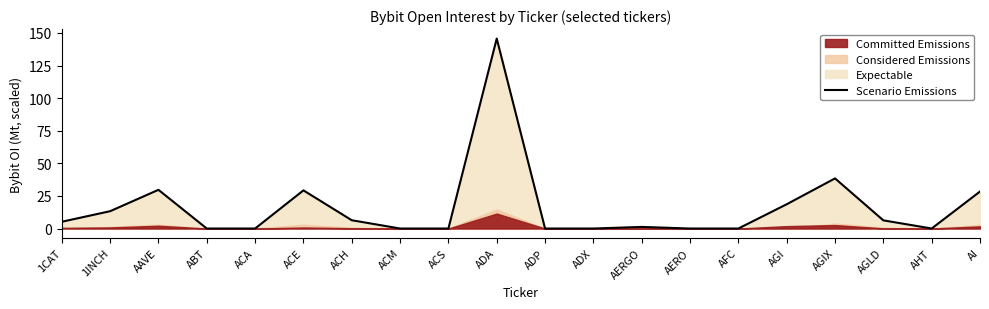

Reading right to left, list all the values displayed in this chart.

28.4	0.0	6.3	38.4	18.6	0.0	0.0	1.2	0.0	0.0	145.7	0.0	0.0	6.4	29.3	0.0	0.0	29.7	13.3	5.2